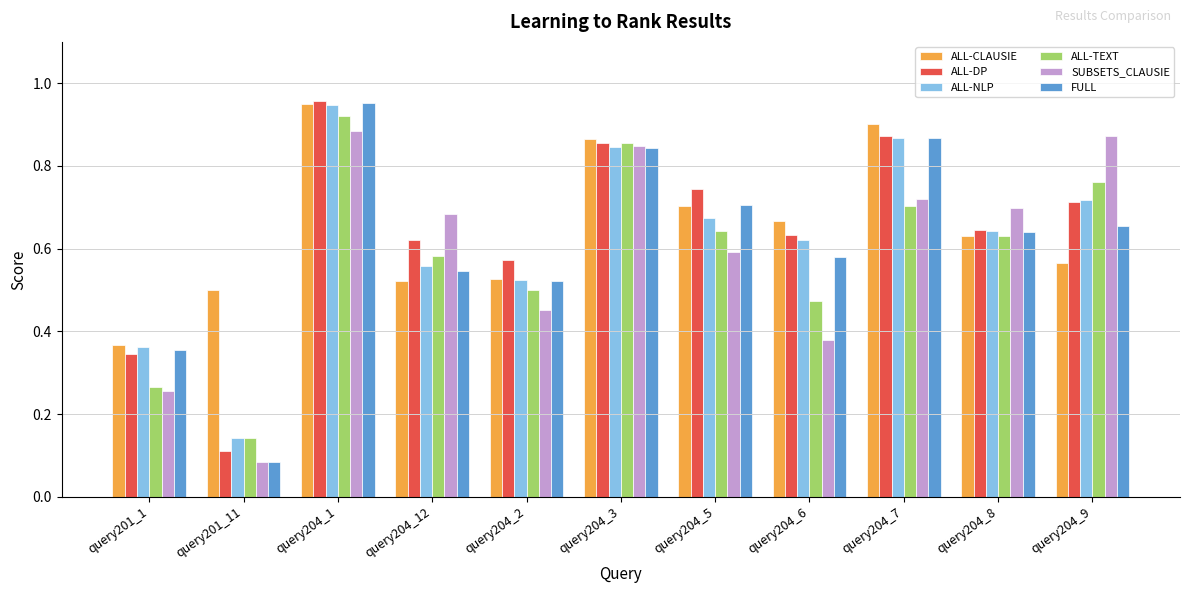

Which series has the widest spread of values?

FULL